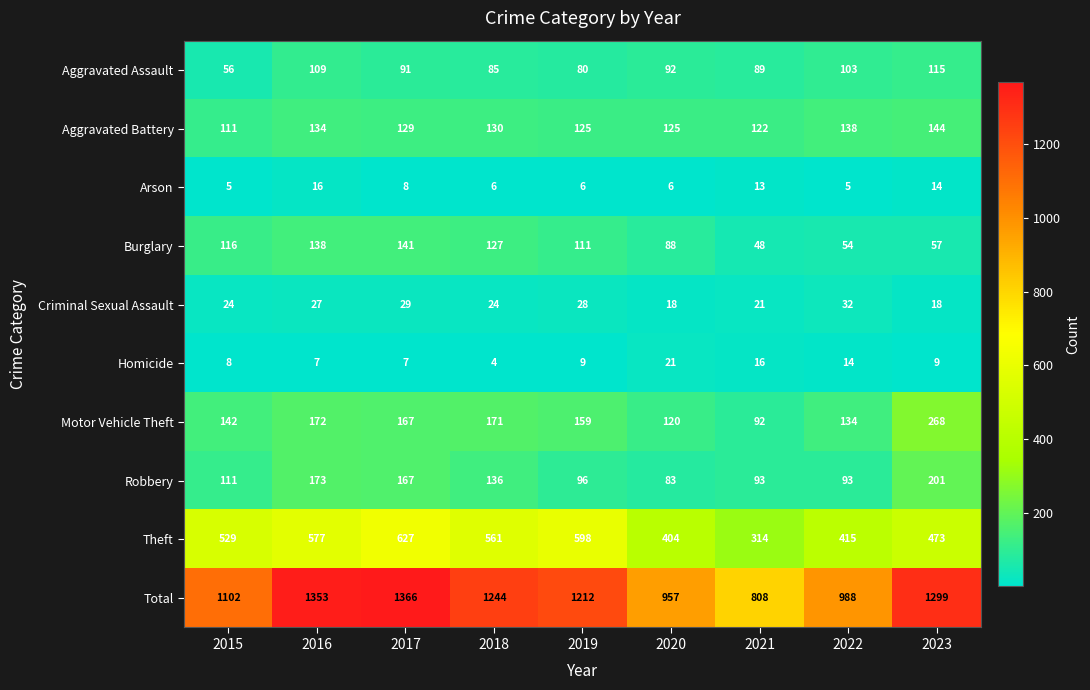

Which category has the lowest value across all series?

2018